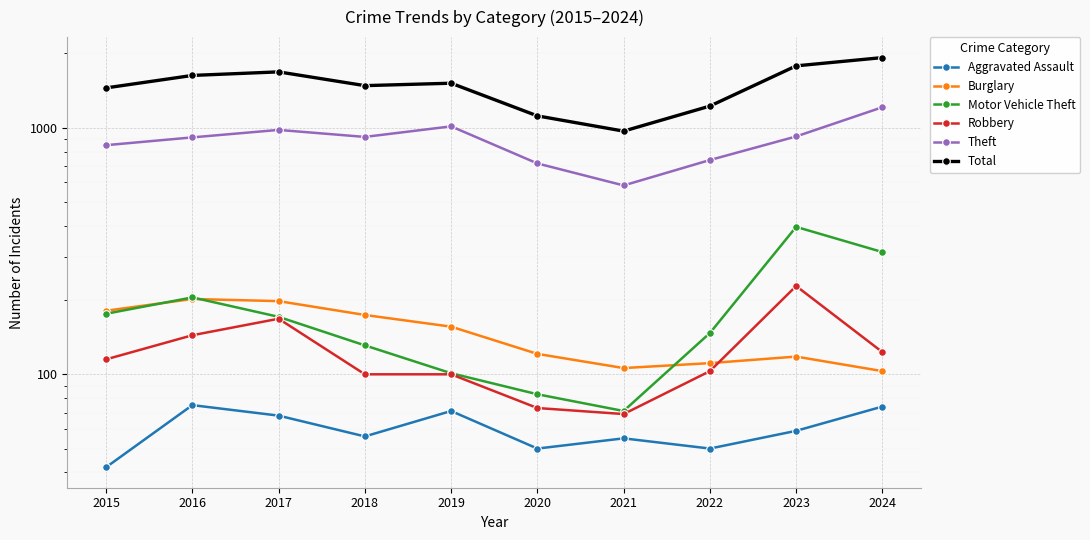

How many values in the Aggravated Assault series exceed 59?

4